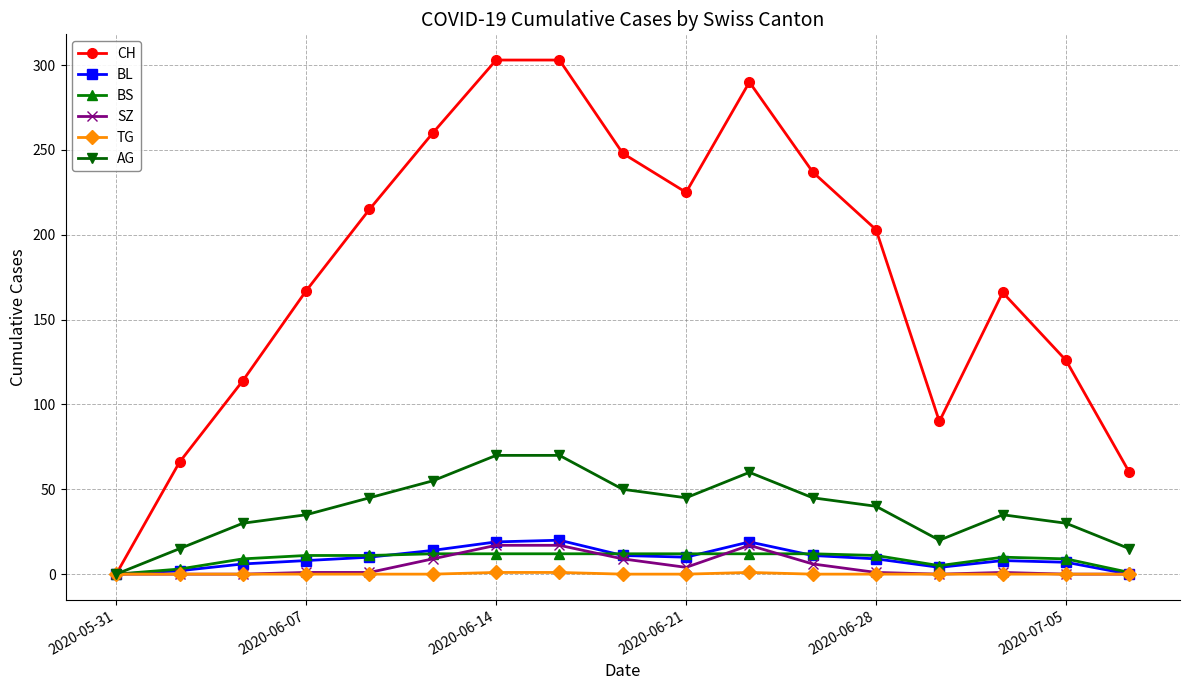

Which series has the largest total across all categories?

CH